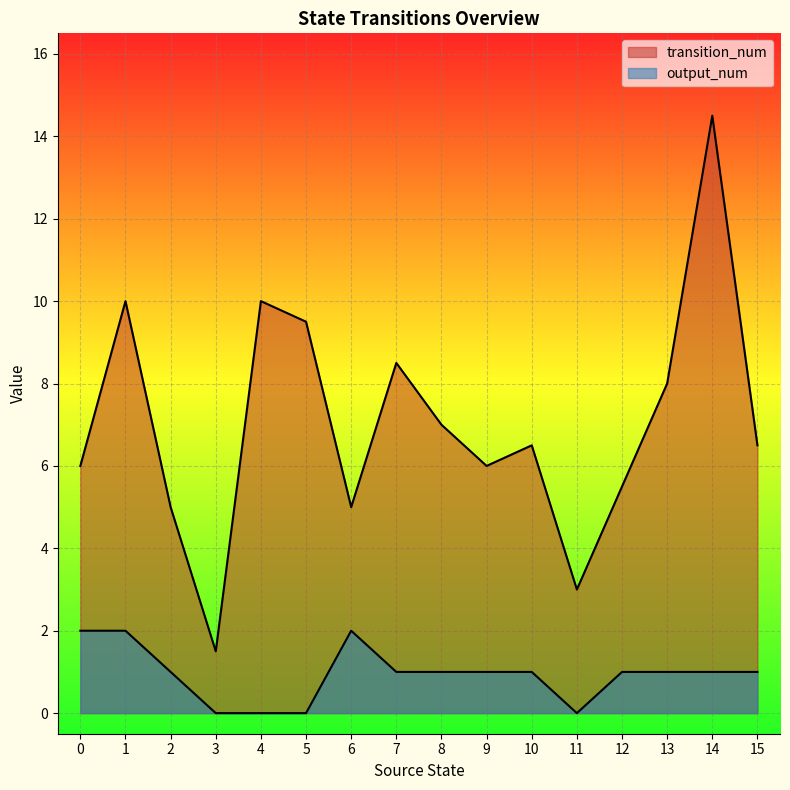

How many lines are shown in the chart?

2